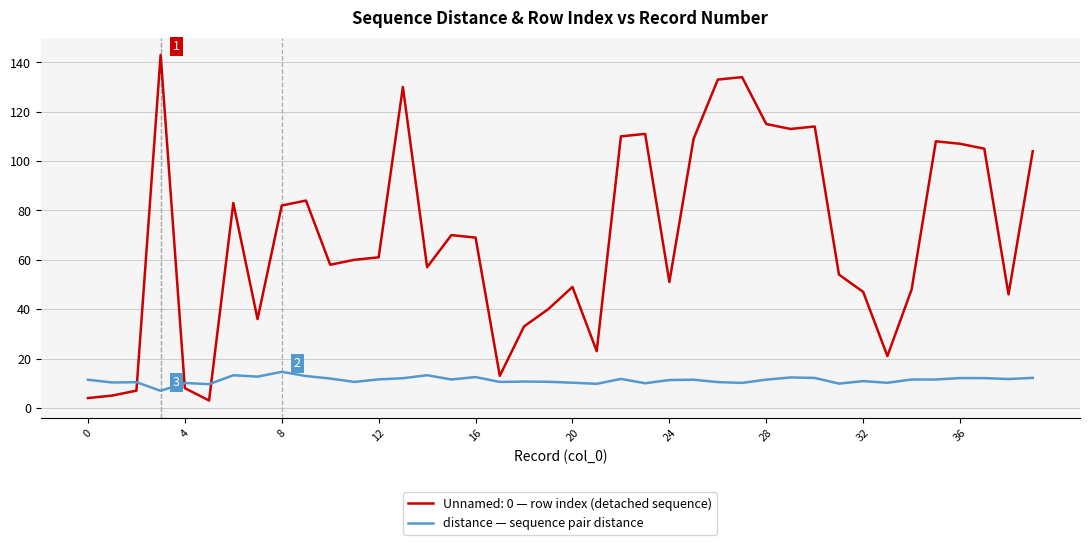

What is the maximum value shown in the chart?

143.0